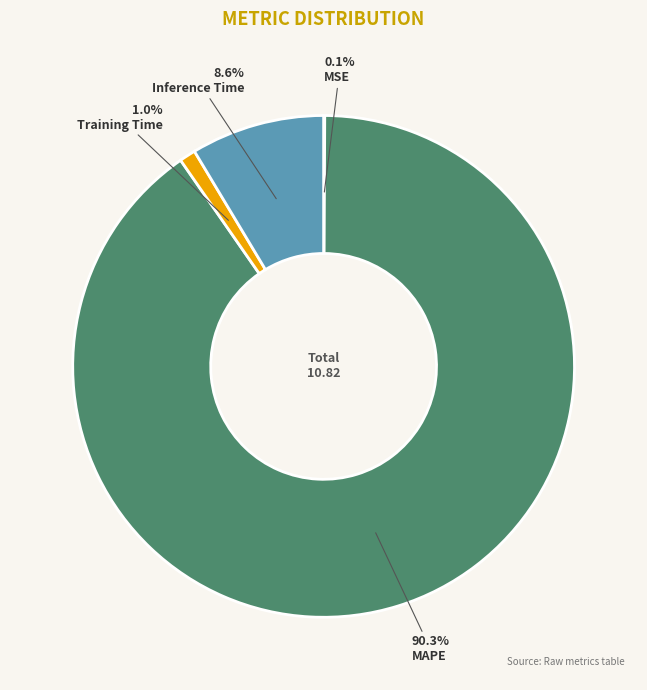

Does MAPE represent more than half of the total?

Yes